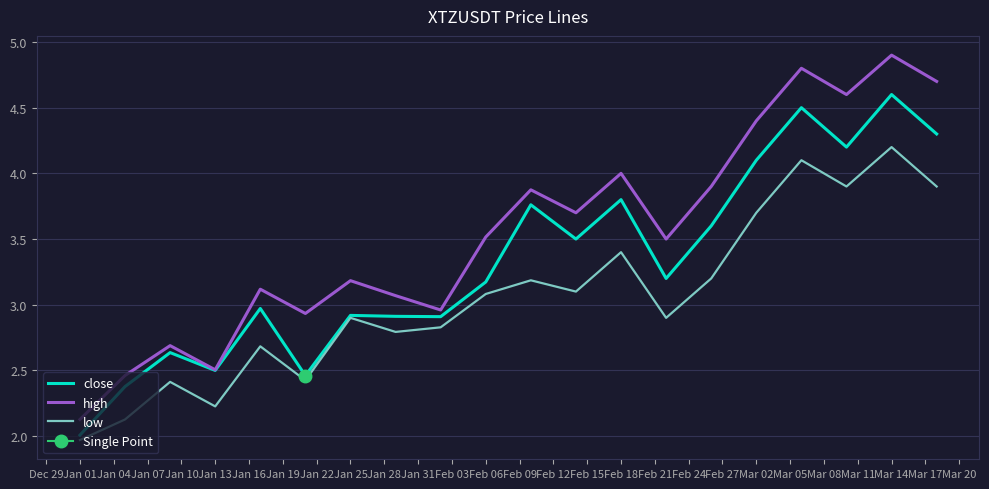

What is the value of the close point at the 7th from the left?

2.9